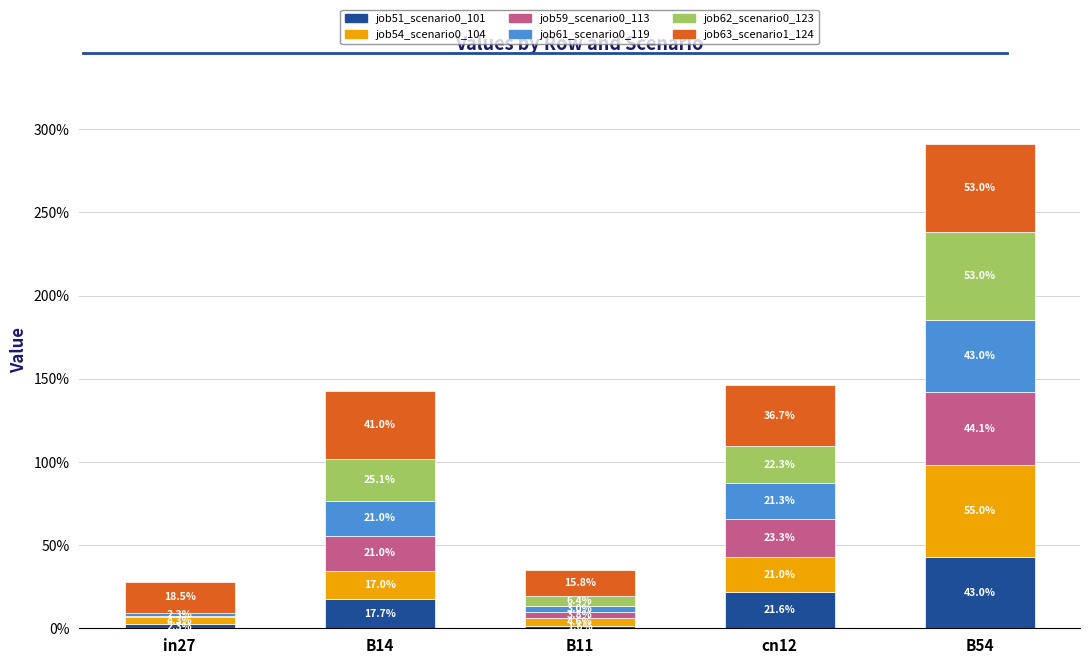

What is the label of the 1st bar from the right?

B54